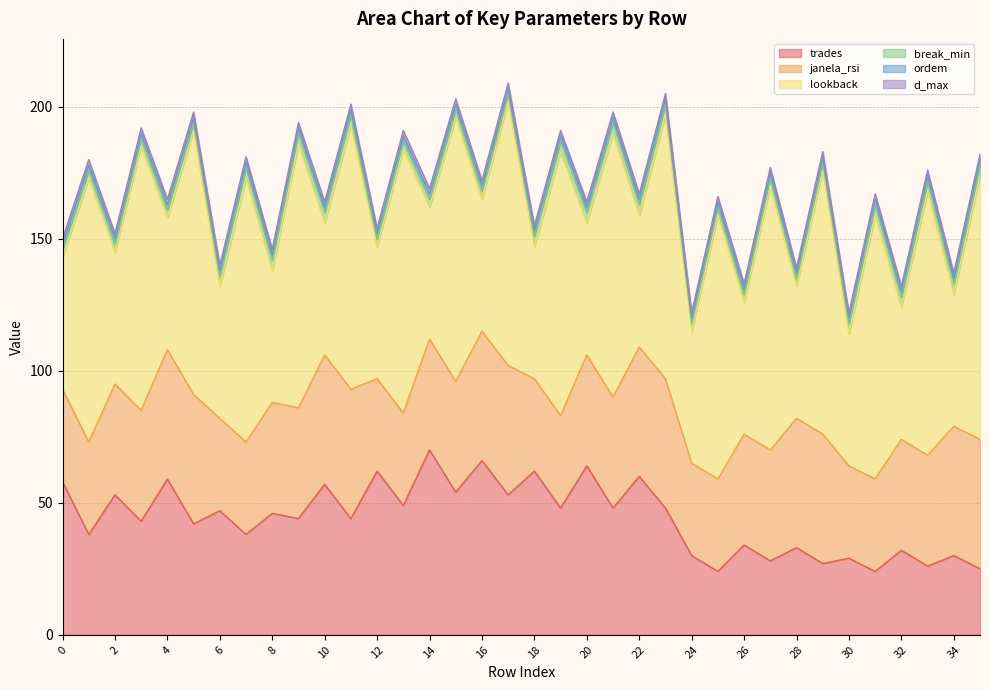

The d_max series shows 2 at 19. True or false?

True